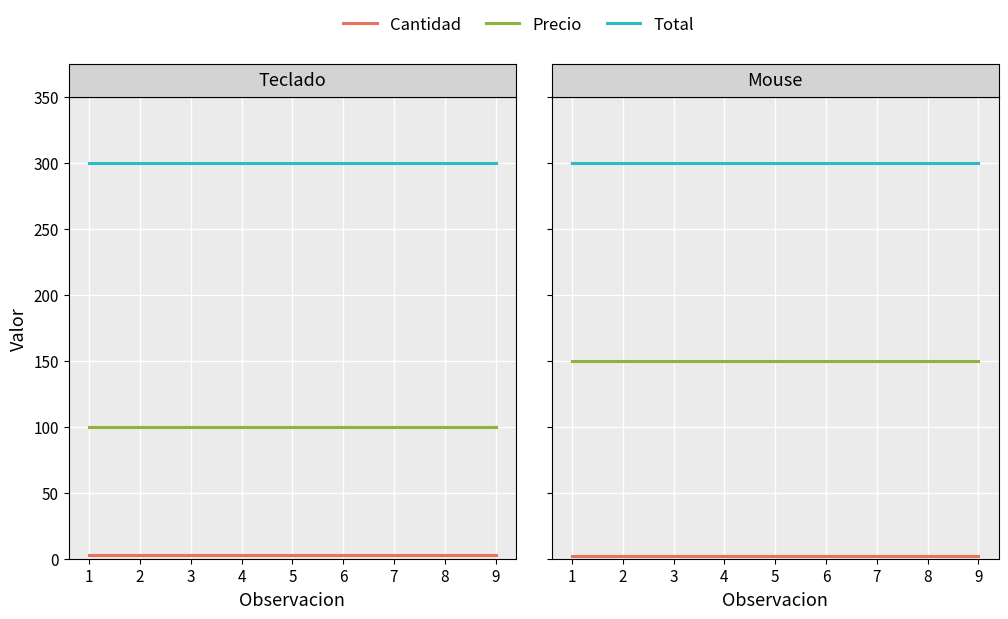

Between 7 and 6, which is larger?

7